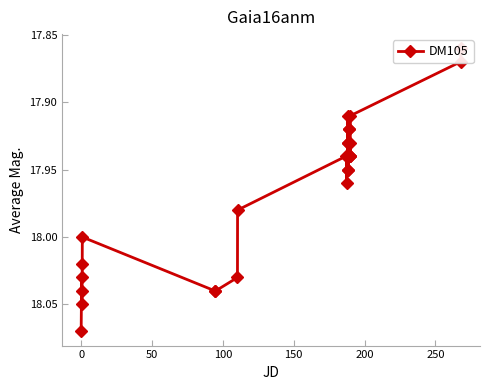

What is the value of the 25th point from the left?

17.9